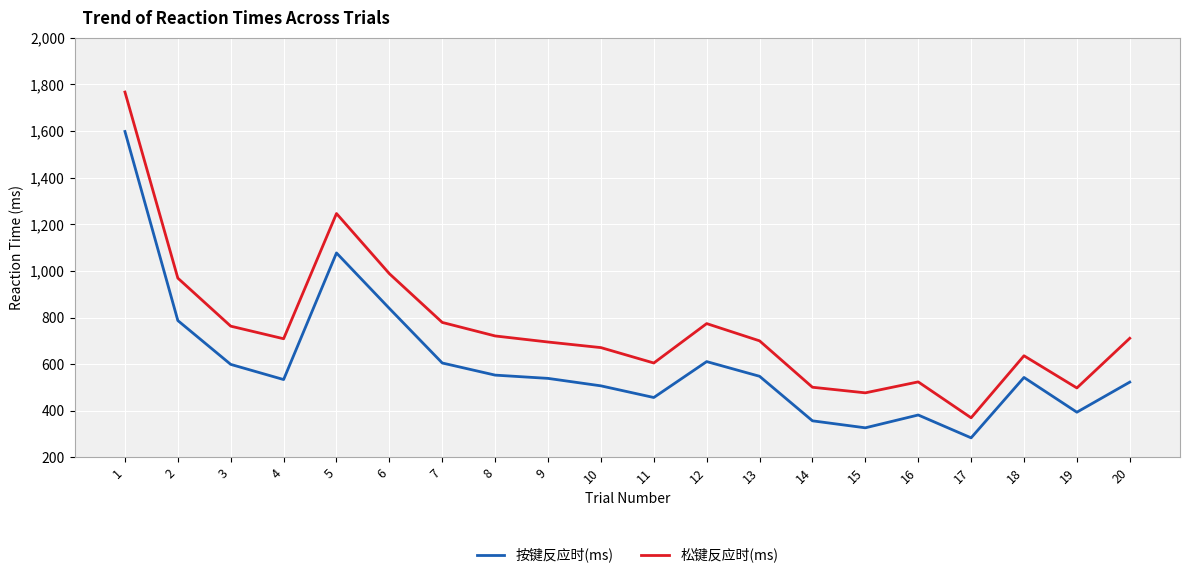

Which series has the largest range (max minus min)?

松键反应时(ms)